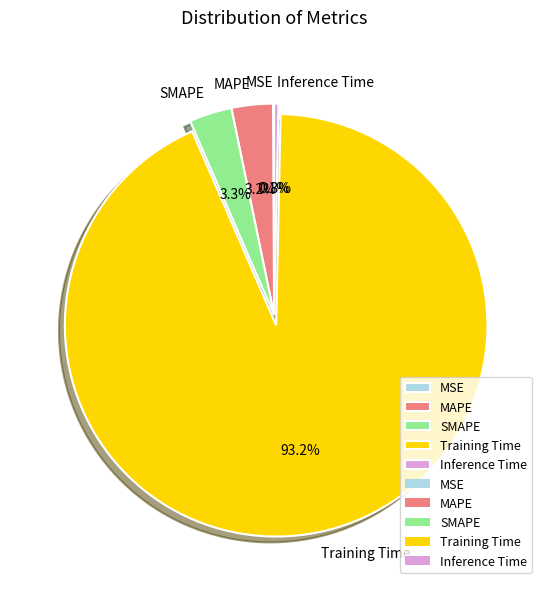

Is there a majority slice in this chart?

Yes